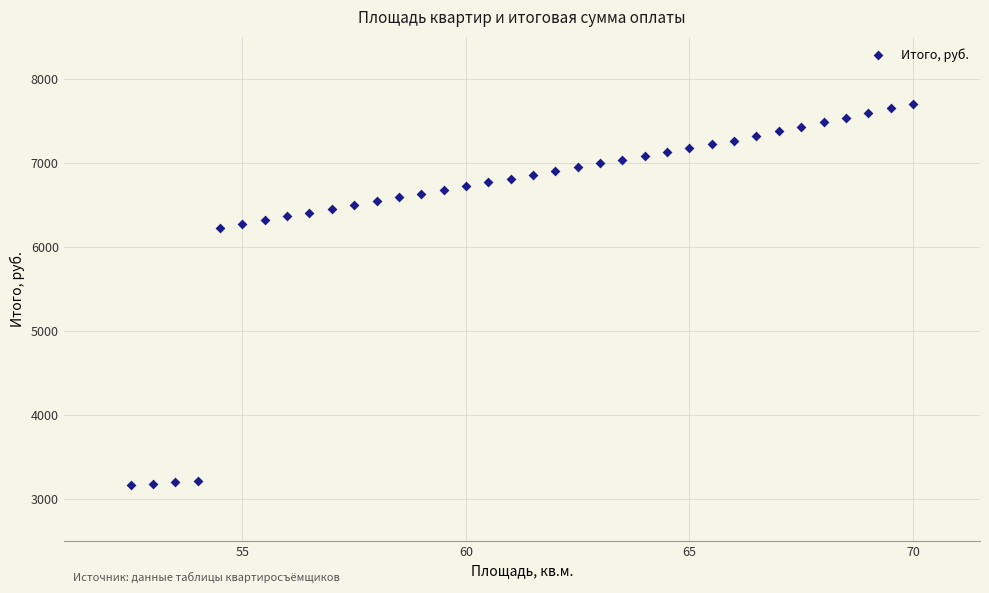

What is the range of Y values (max minus min)?

4542.5